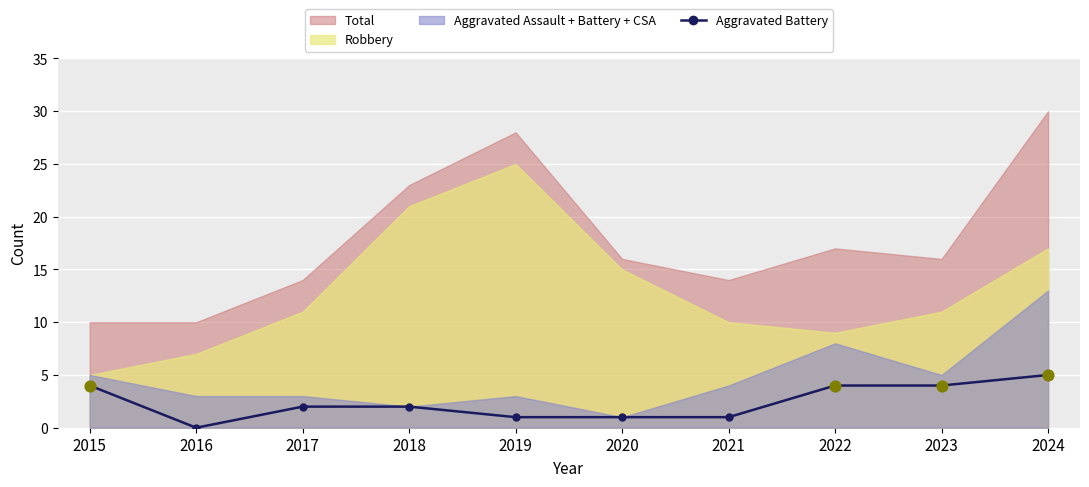

What is the change in value from 2021 to 2023?

+3